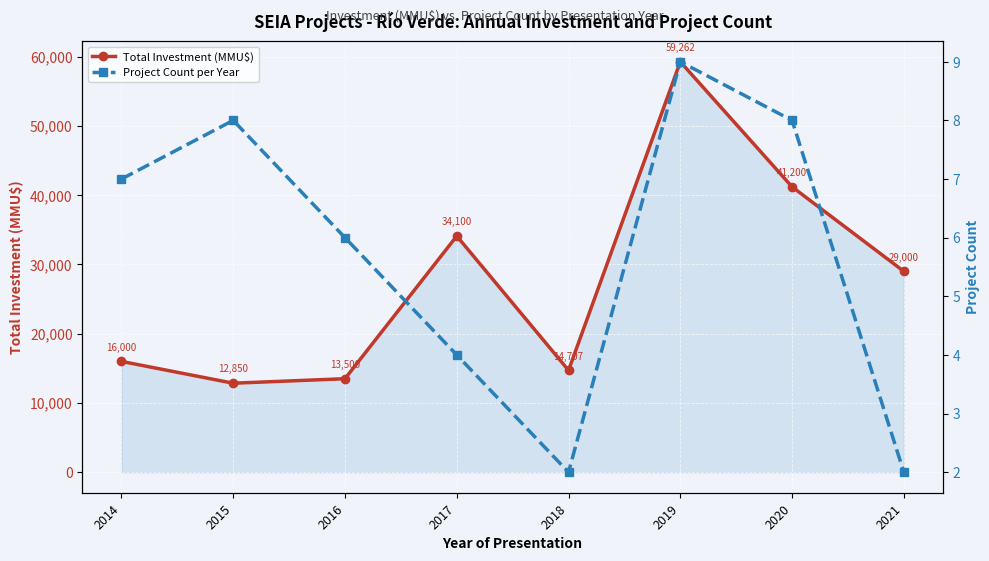

Which label corresponds to the largest value in the chart?

2019